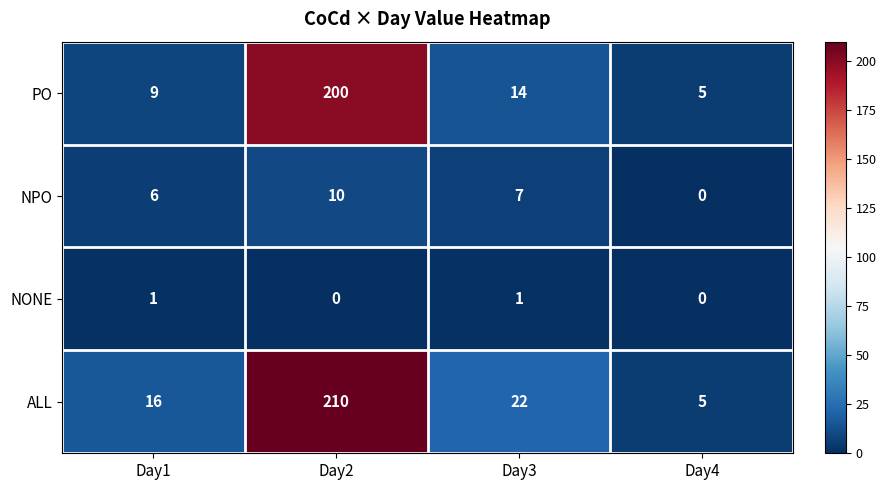

Count the number of data series in this chart.

4